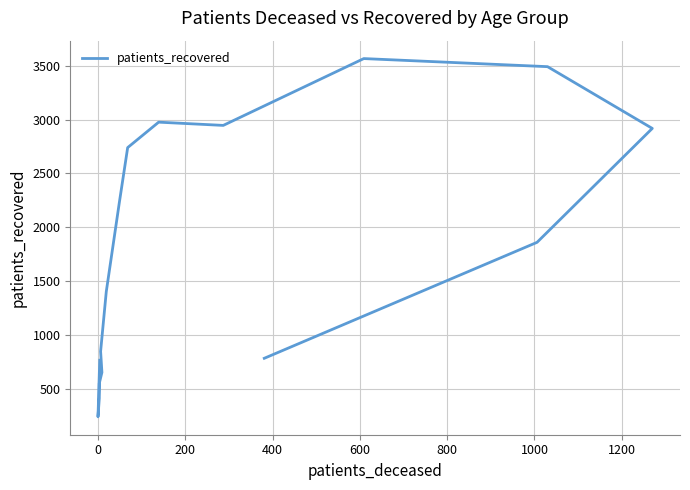

Does the chart display data point markers on the line(s)?

No